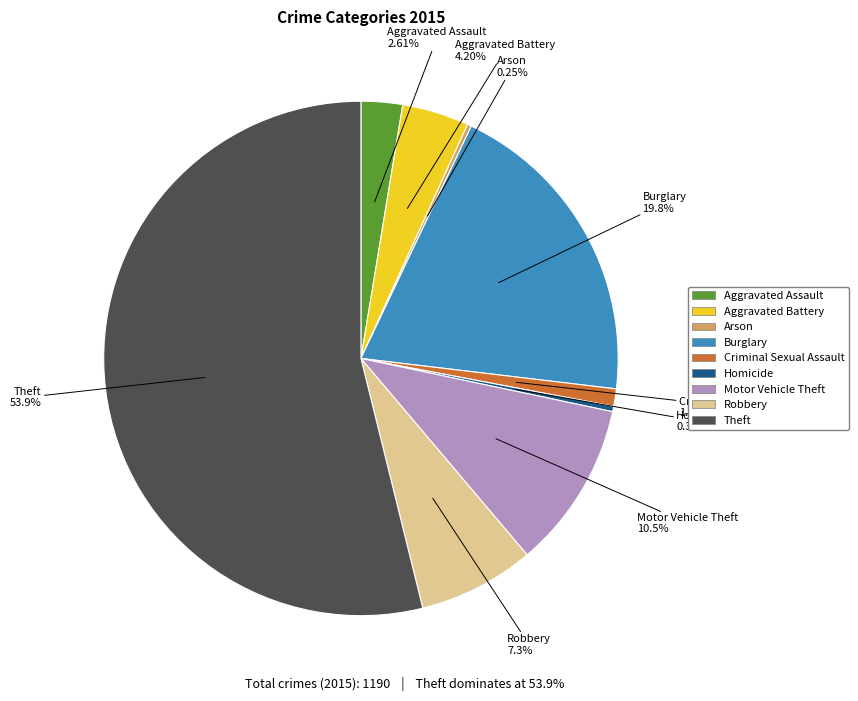

To the nearest percent, what portion does Criminal Sexual Assault represent?

1%